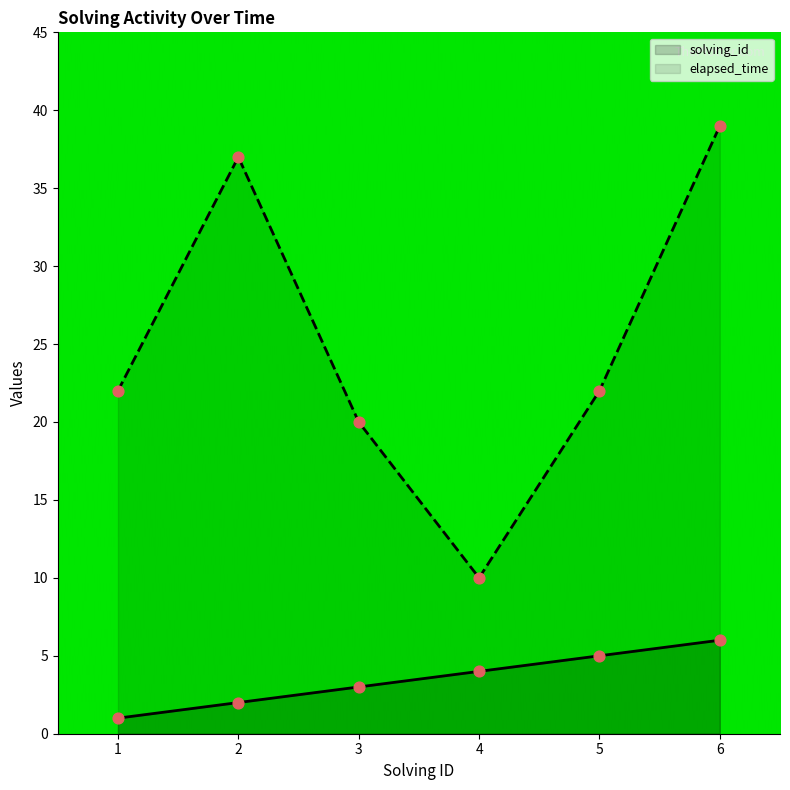

Which series has the largest total across all categories?

elapsed_time